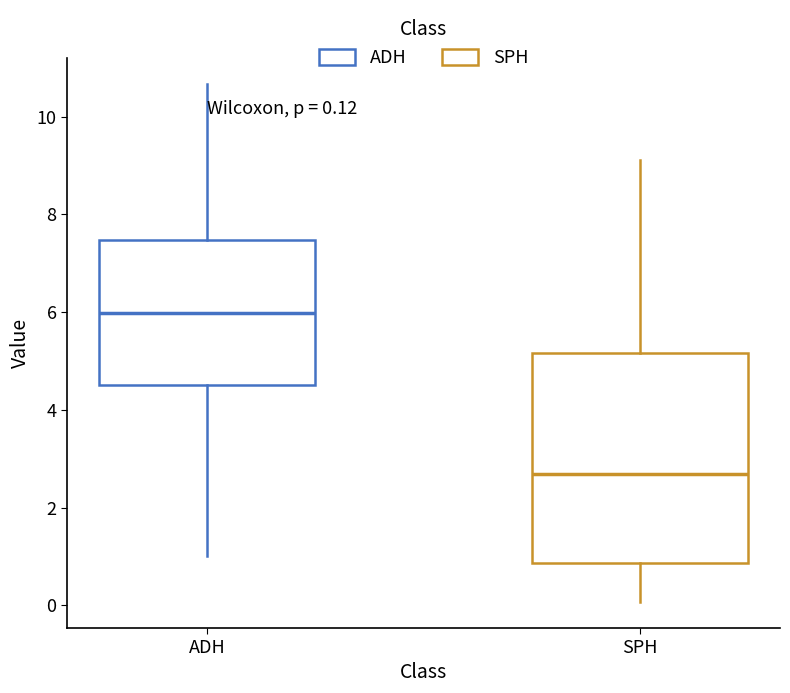

Which box has the lowest median line?

SPH